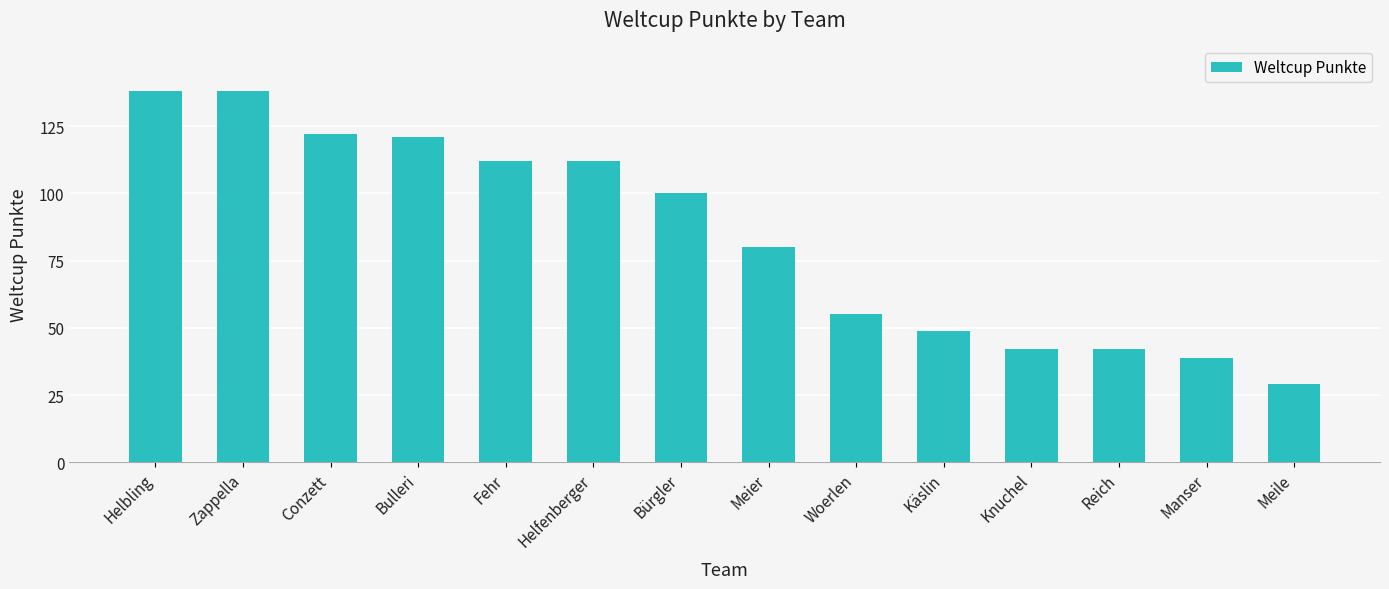

What is the sum of the values at Bulleri and Helbling?

259